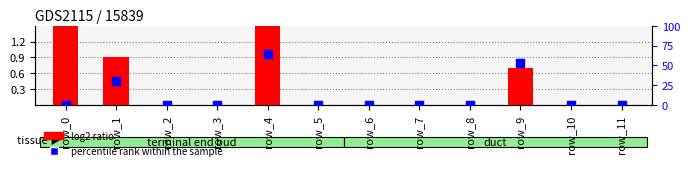

At which category is the sum across all series the highest?

row_4